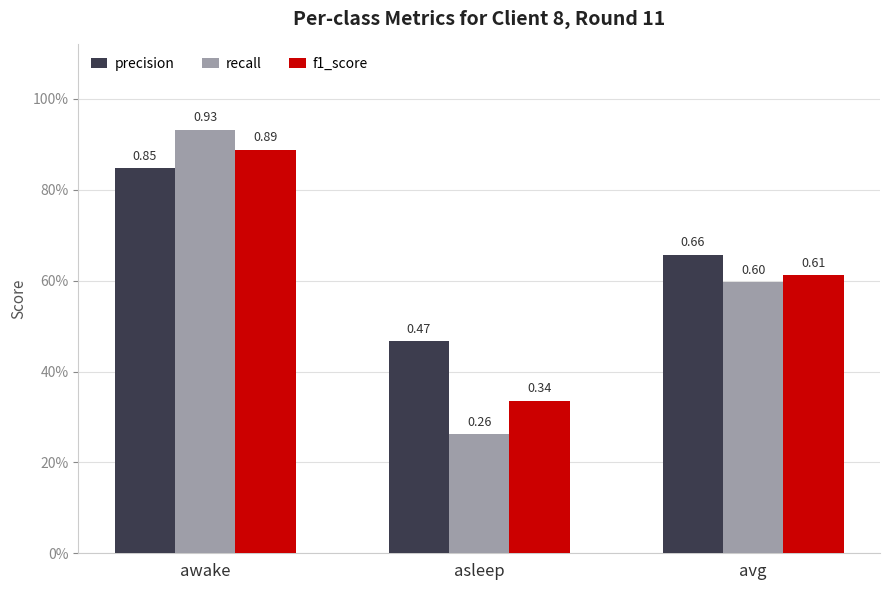

Between awake and asleep, which series saw the biggest shift?

recall